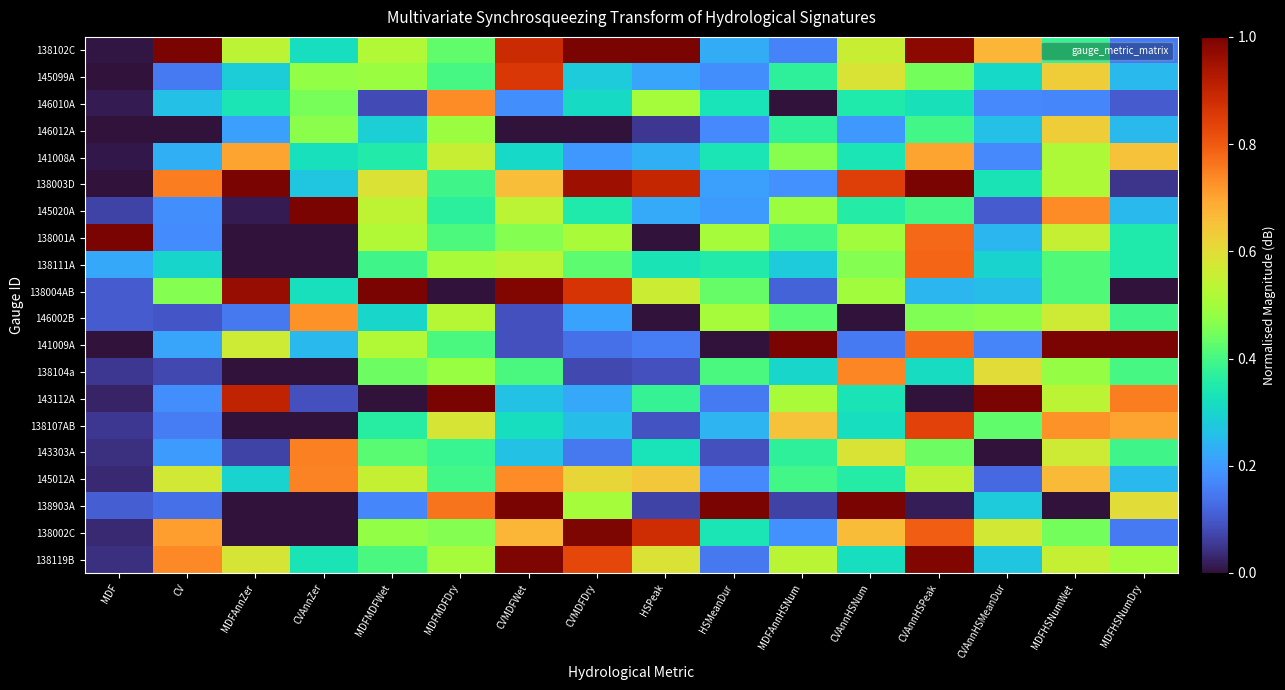

At how many categories does at least one series exceed 0?

16